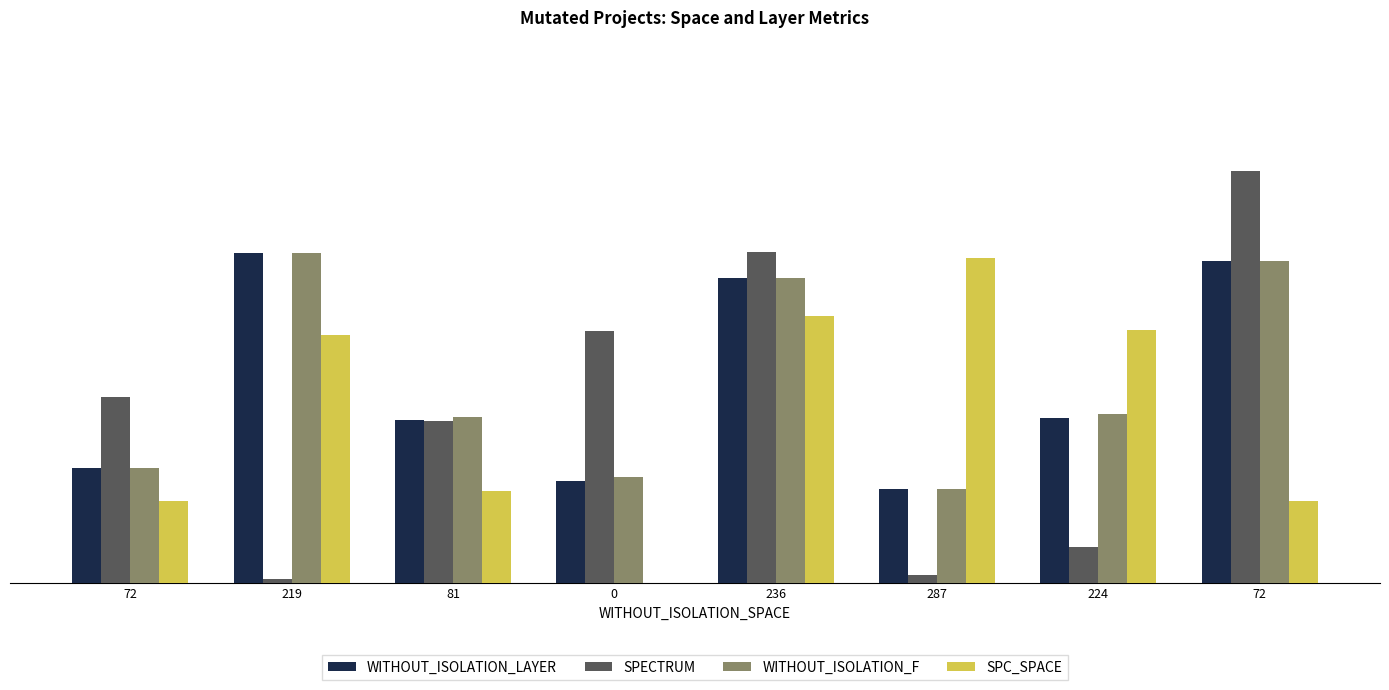

What are all the series names shown in the legend?

WITHOUT_ISOLATION_LAYER, SPECTRUM, WITHOUT_ISOLATION_F, SPC_SPACE